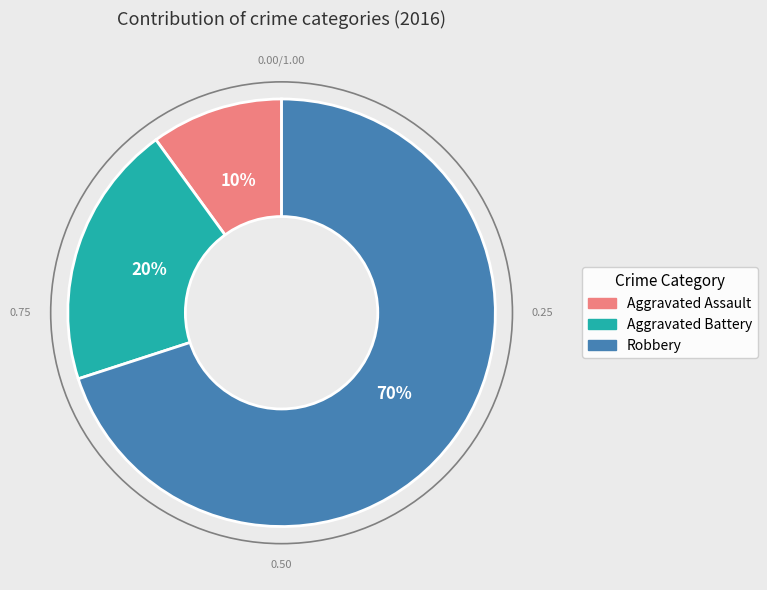

Which has a higher value, Aggravated Battery or Aggravated Assault?

Aggravated Battery